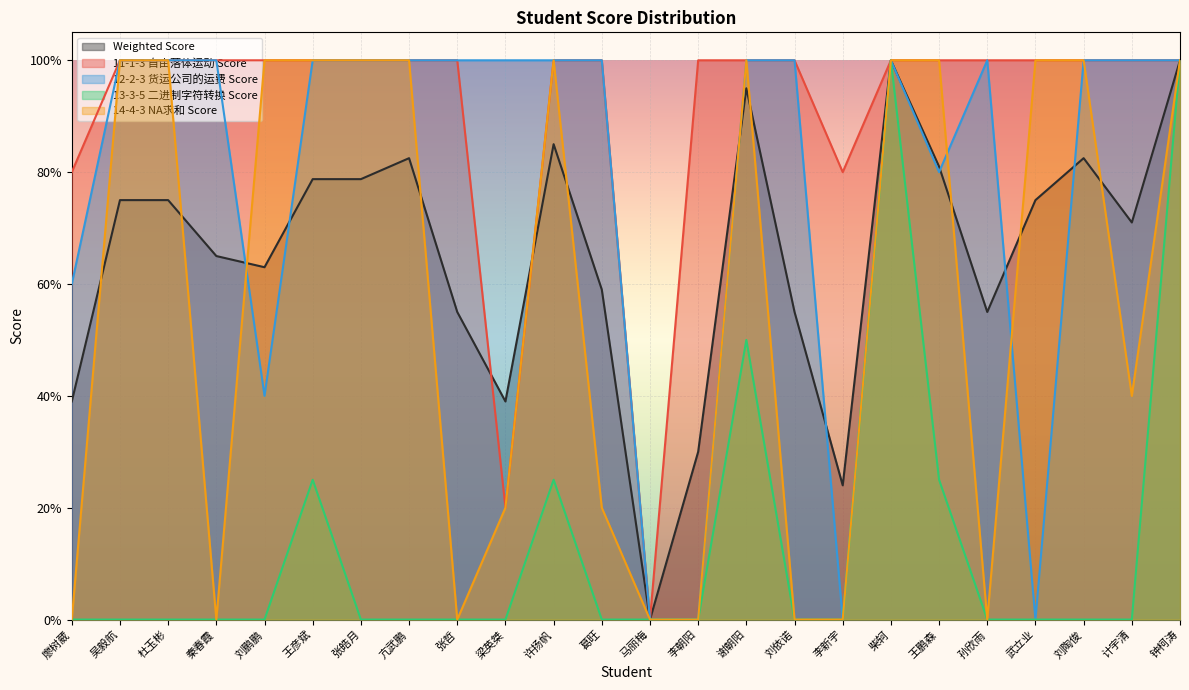

Where is the first local minimum for 12-2-3 货运公司的运费 Score?

刘鹏鹏